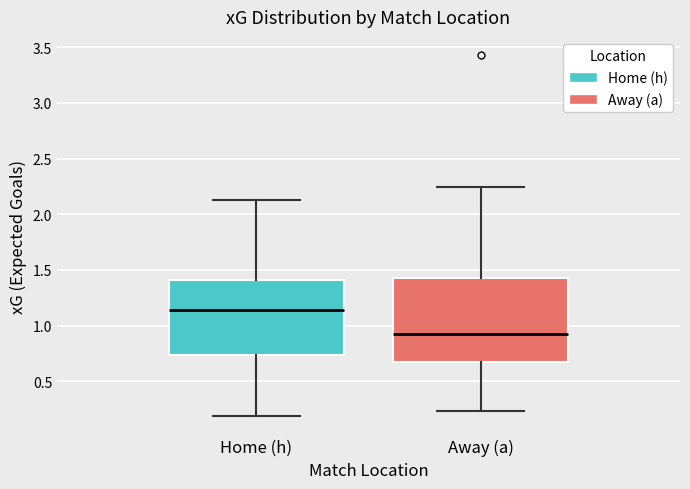

Comparing the boxes themselves (not the whiskers), which one is the tallest?

Away (a)